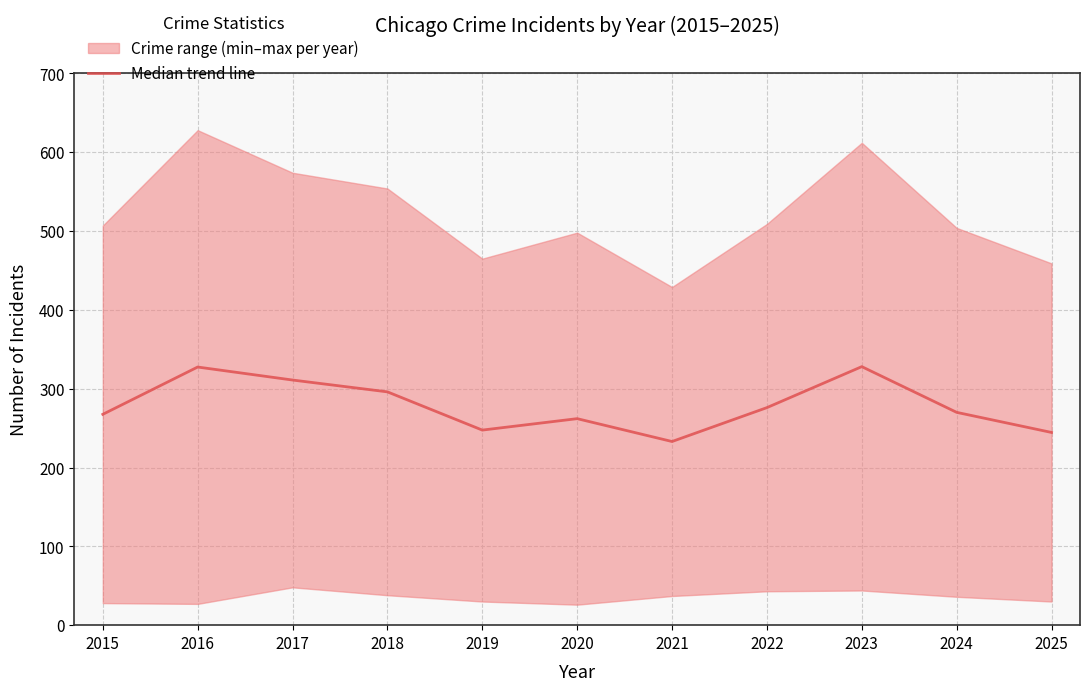

Where is the first local maximum?

2016